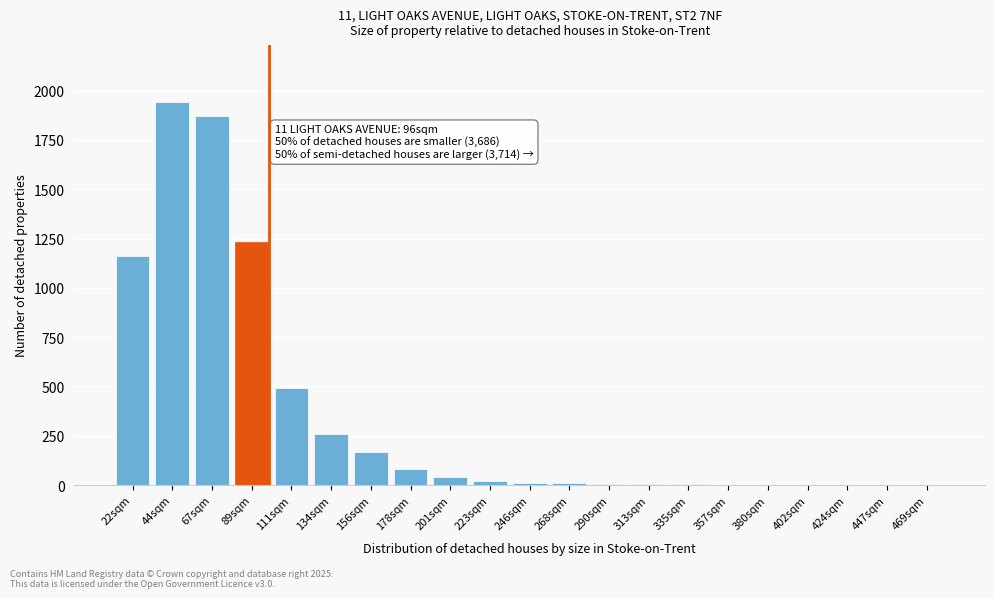

True or false: the data shows 2 at 357sqm.

True